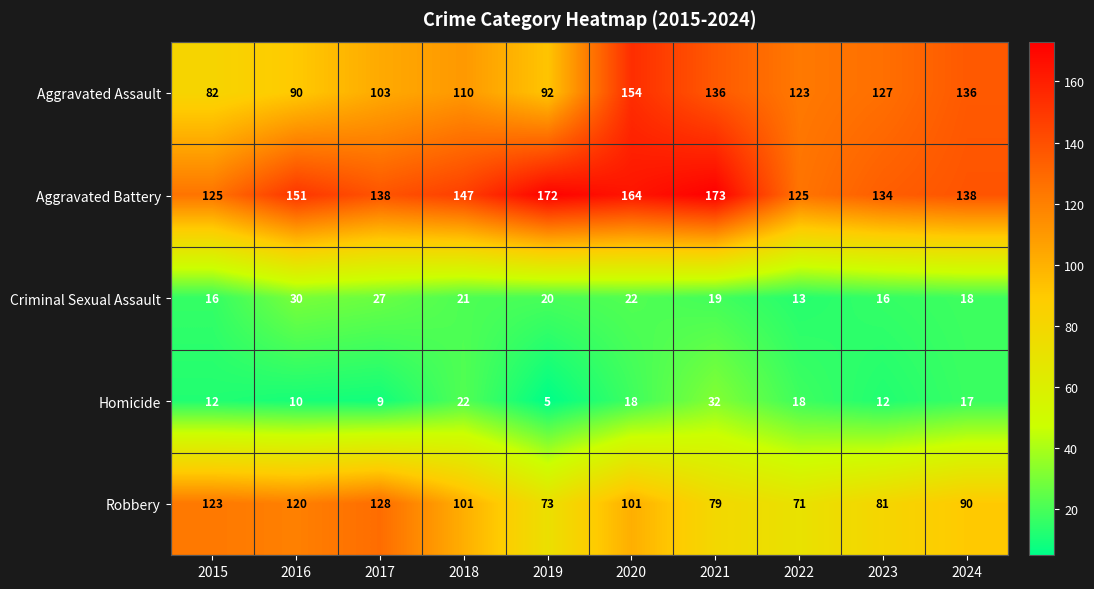

The Aggravated Battery series shows 138 at 2017. True or false?

True